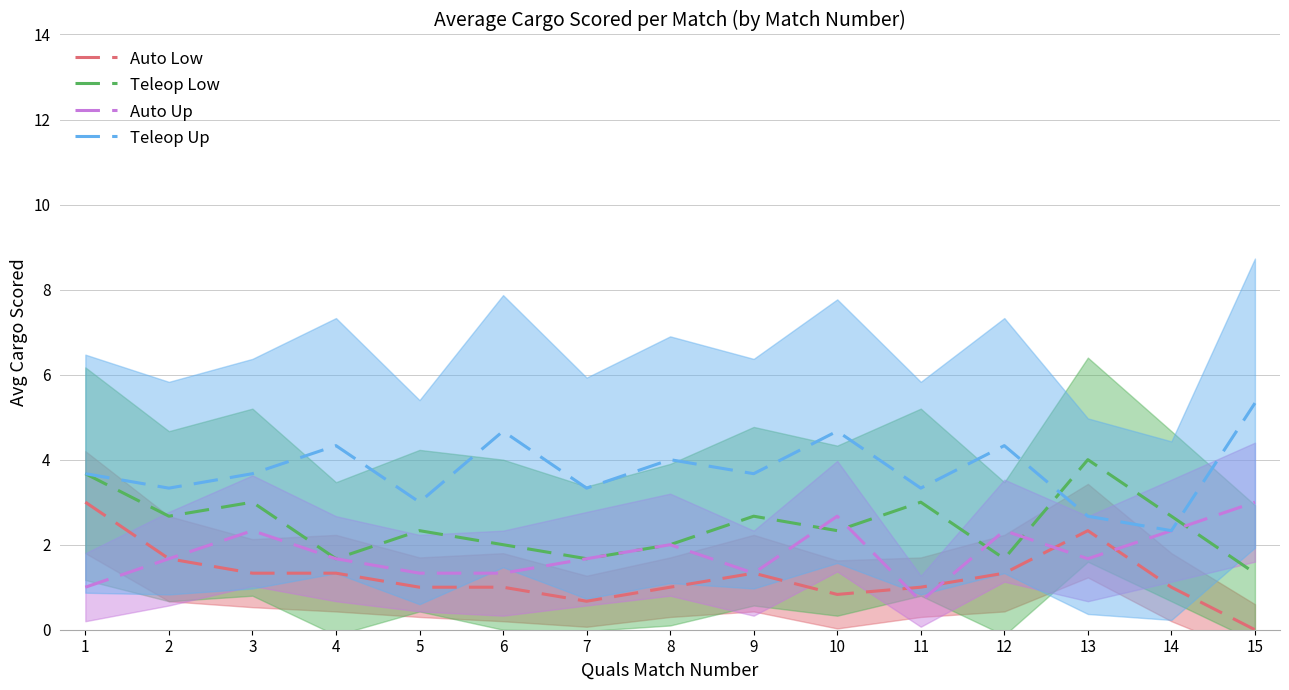

True or false: Auto Low and Auto Up intersect in this chart.

True